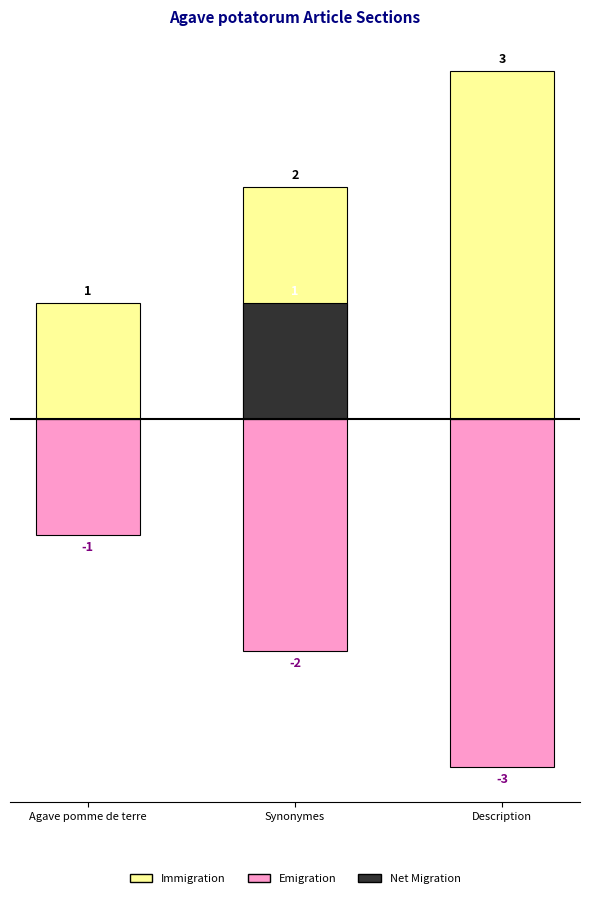

Which series has the largest range (max minus min)?

Immigration